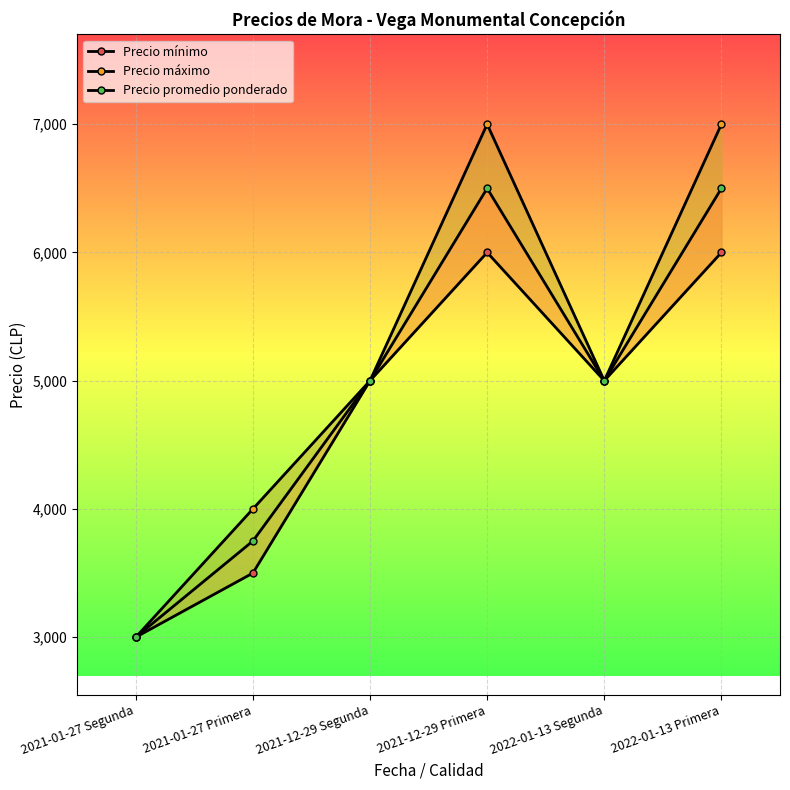

What is the difference between the second highest and second lowest values in the Precio promedio ponderado series?

2750